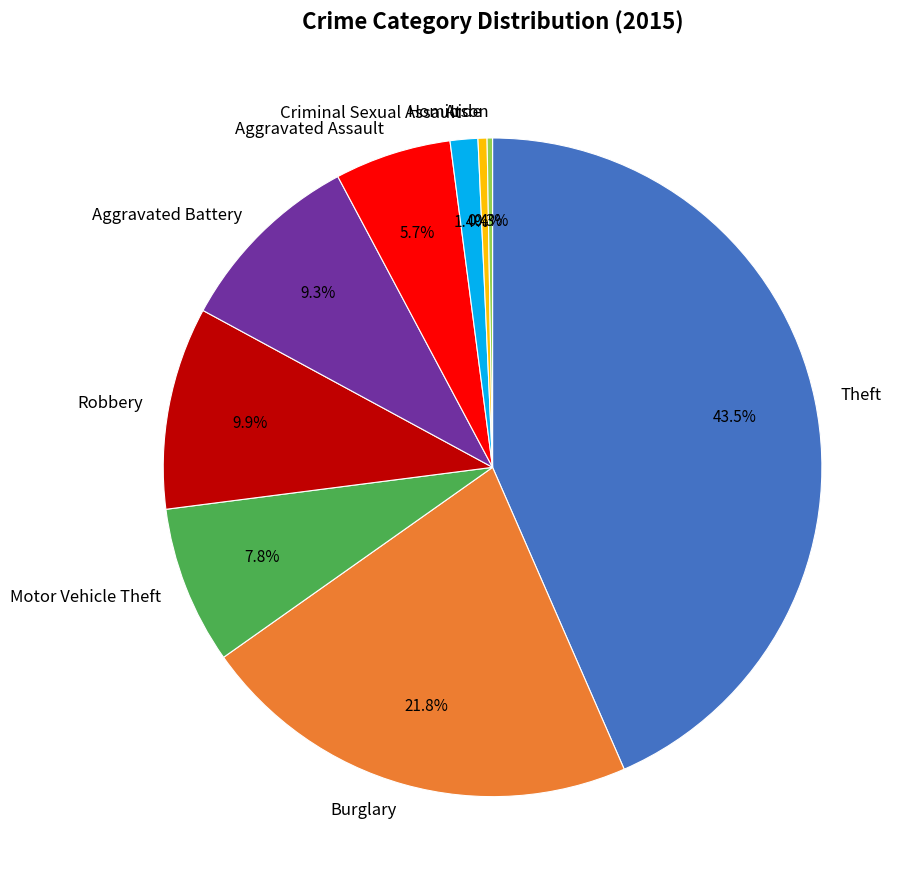

Between Aggravated Assault and Aggravated Battery, which is larger?

Aggravated Battery